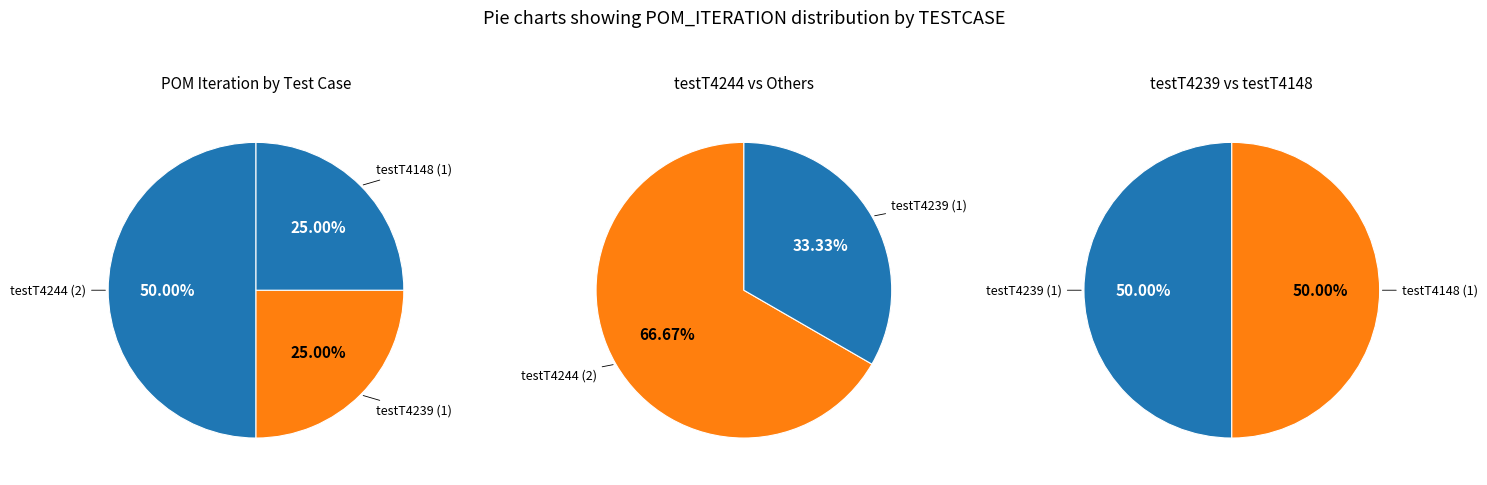

To the nearest percent, what portion does testT4239 represent?

25%